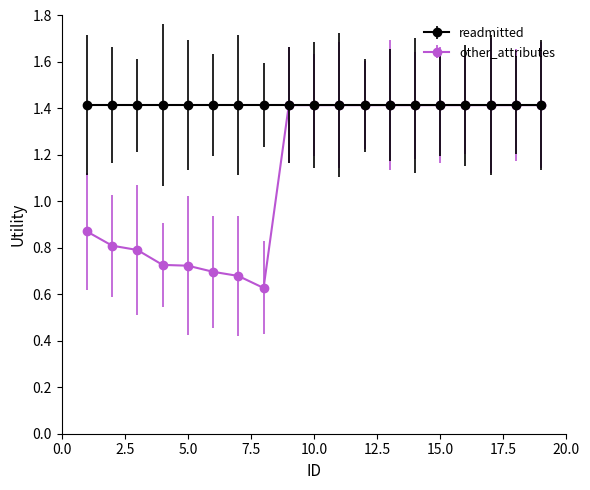

How many series are shown in this chart?

2